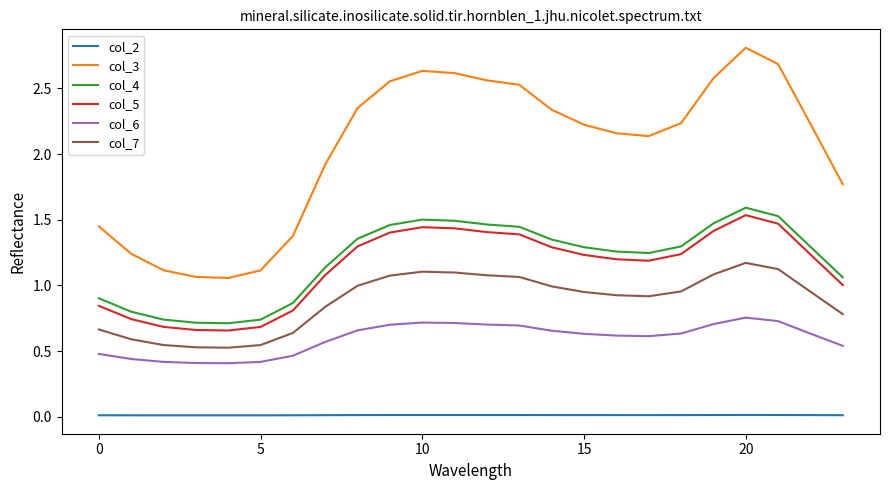

Which series has the largest range (max minus min)?

col_3